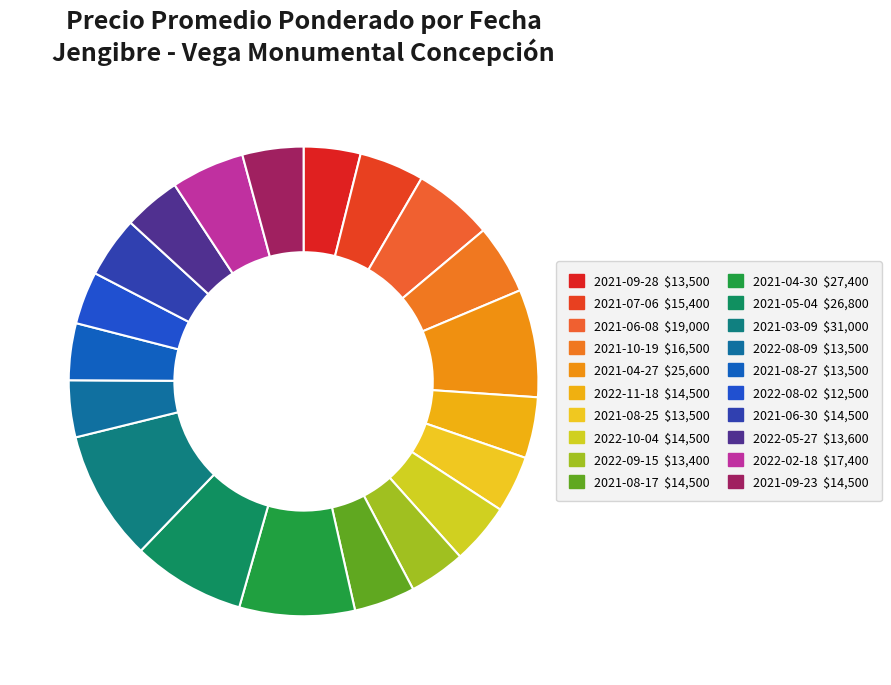

How many segments does this pie chart have?

20